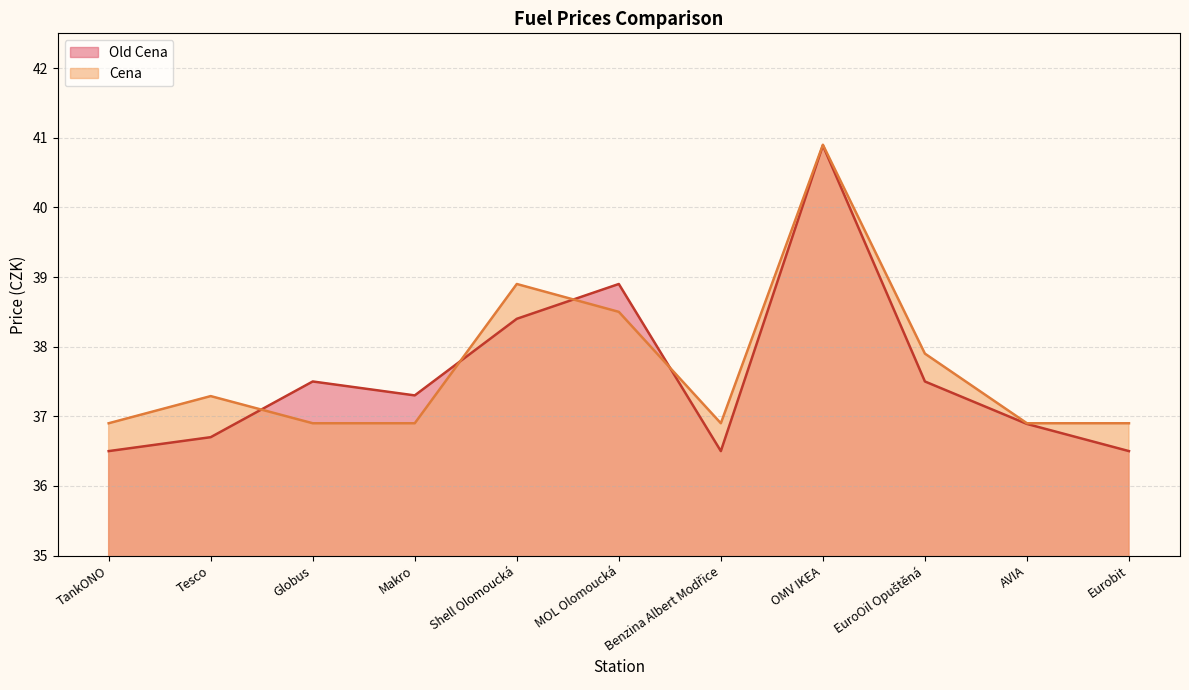

What is the difference between the maximum and second lowest values in the Cena series?

4.0